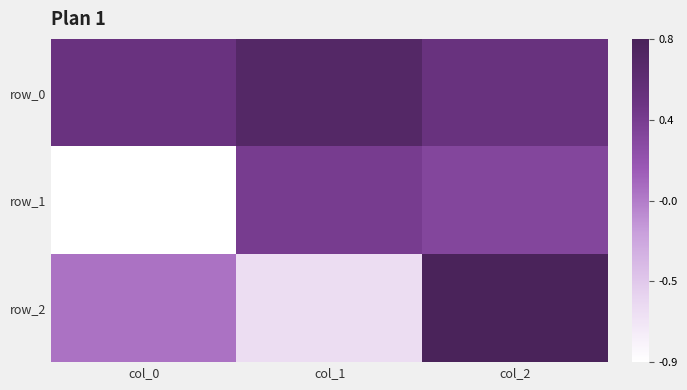

Count the number of data series in this chart.

3